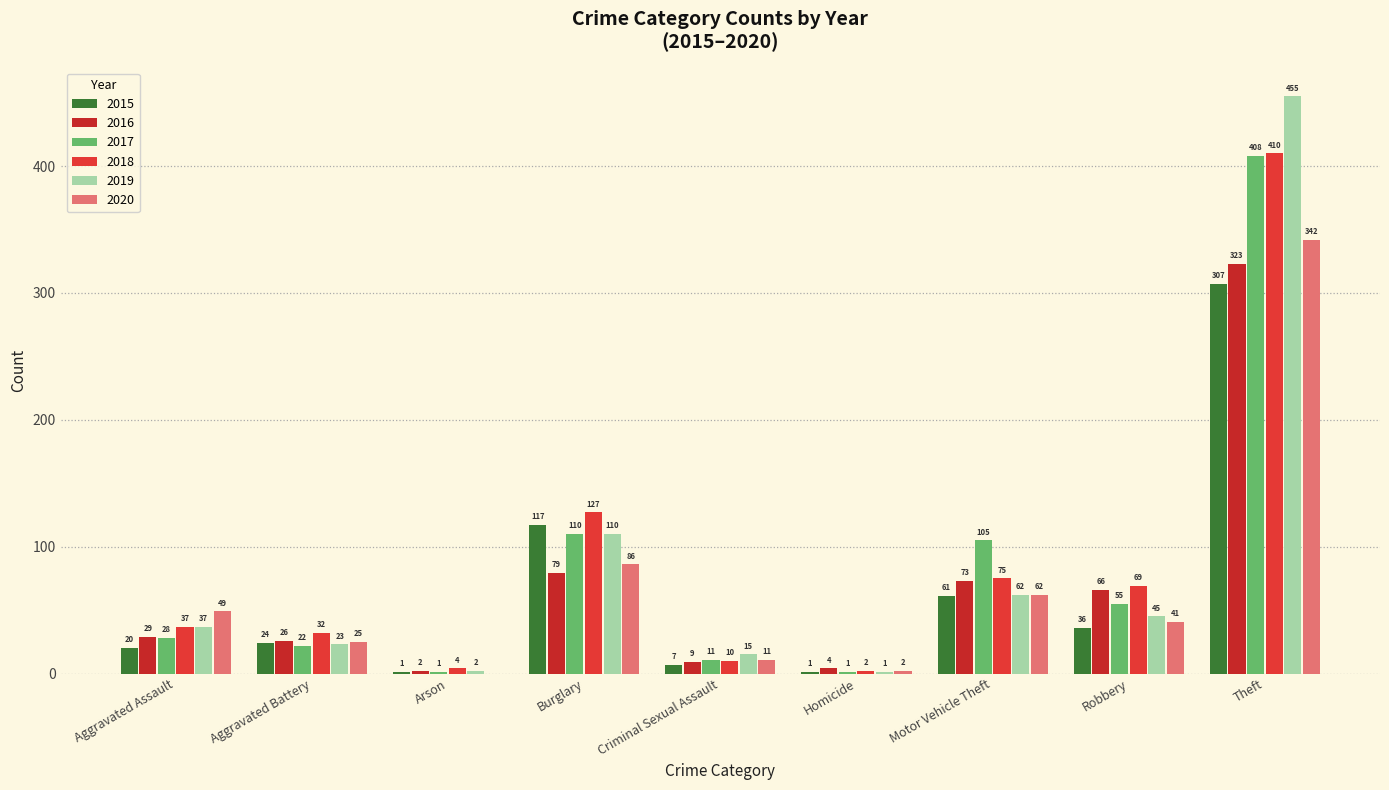

The 2020 series shows 25 at Aggravated Battery. True or false?

True